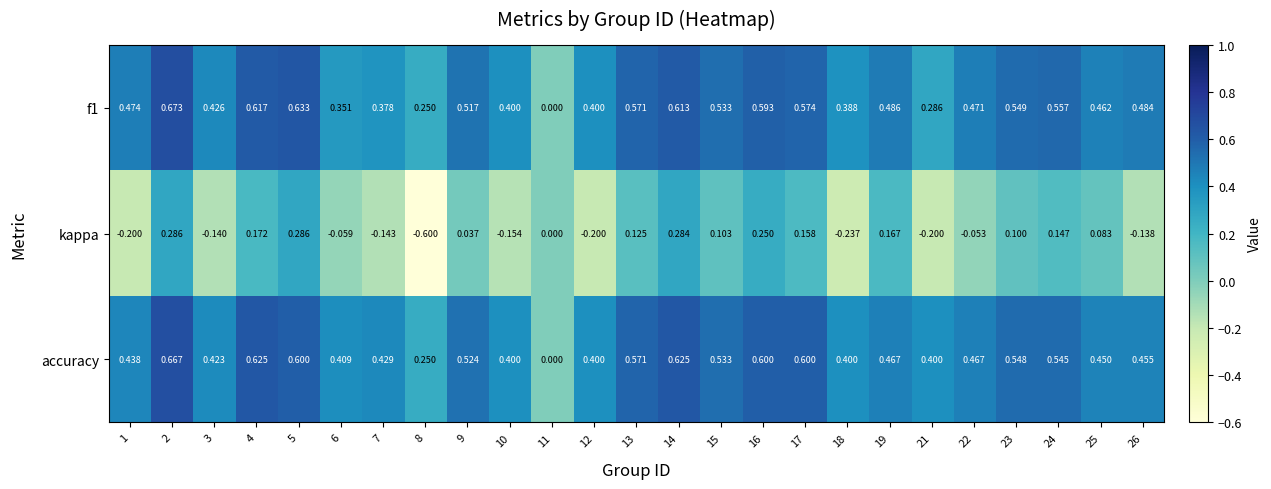

At which category does the chart reach its minimum across all series?

8